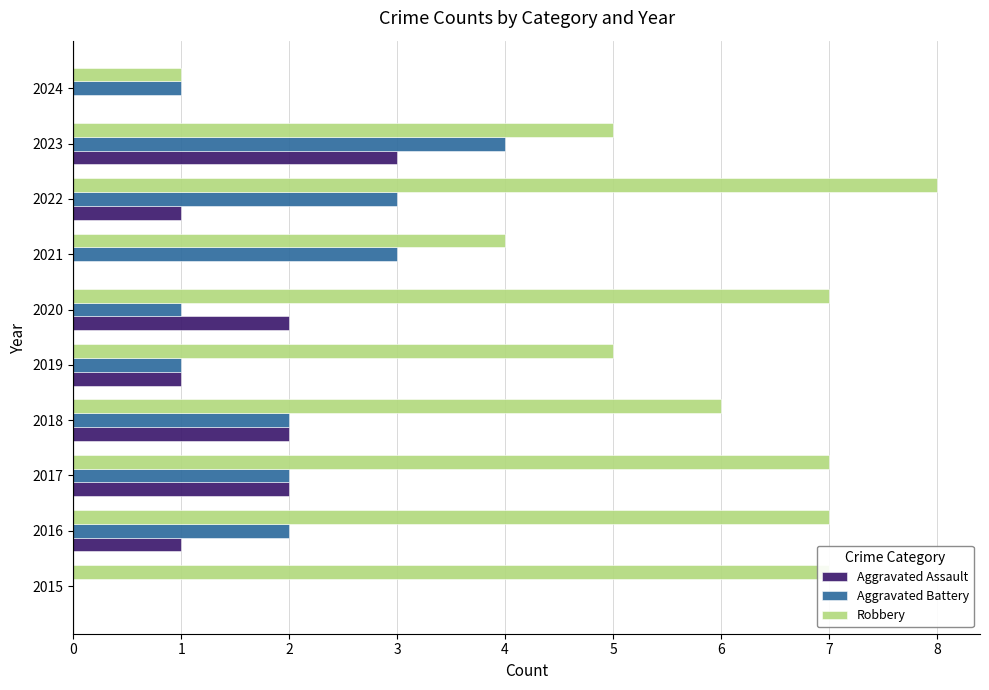

How many categories are shown in the chart?

10